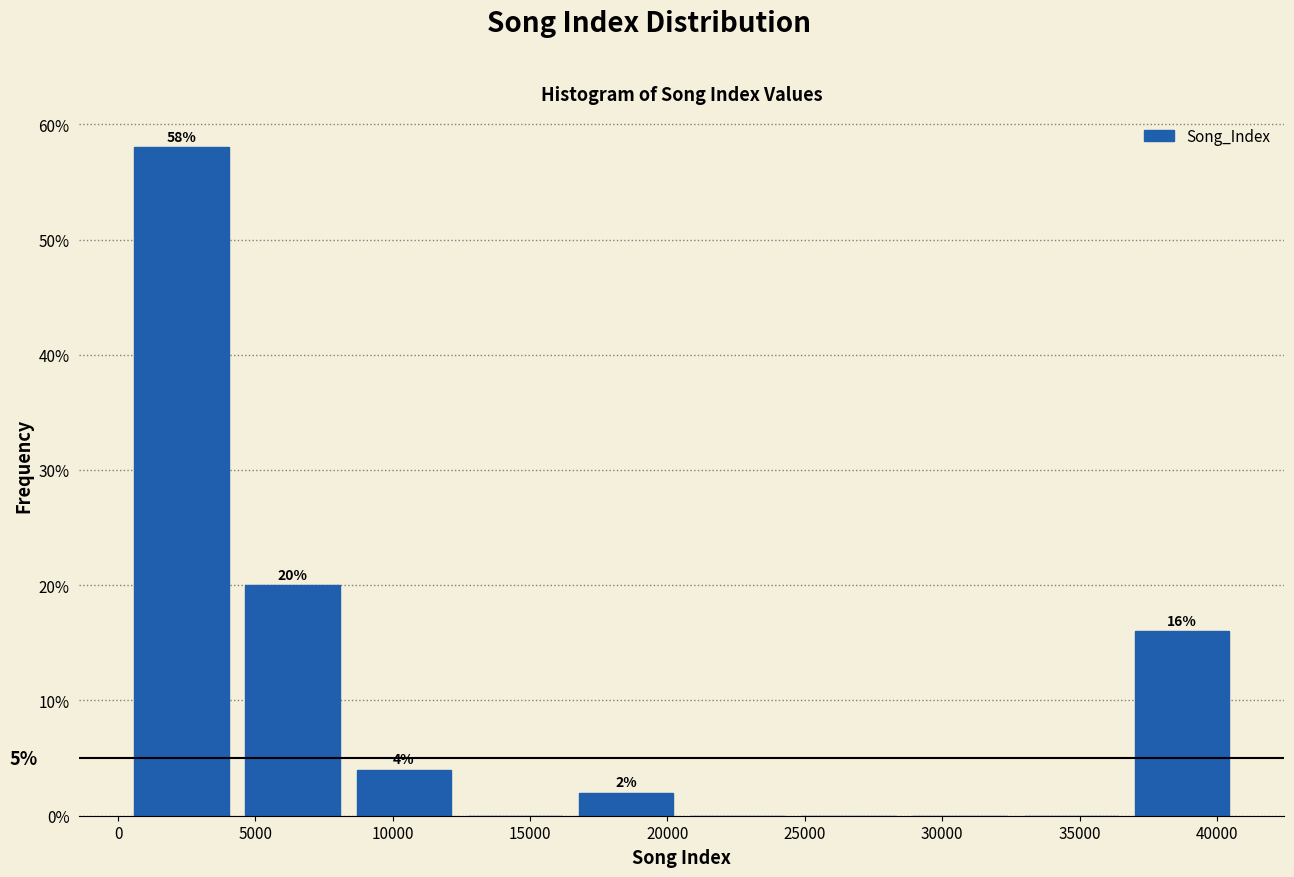

Over which range of the x-axis is the bar tallest?

500 to 4500